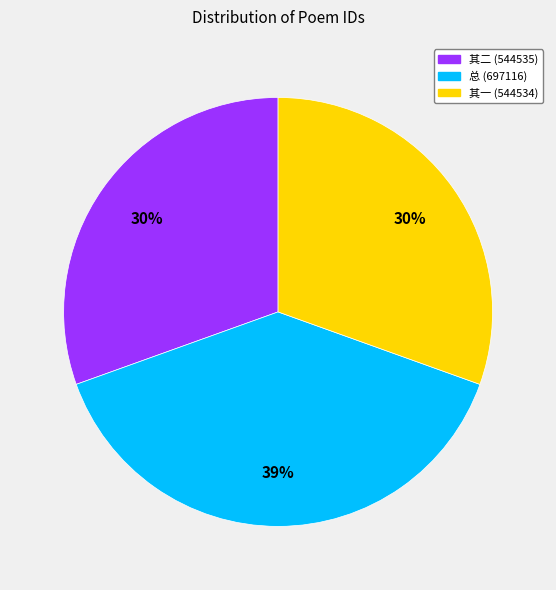

Is there a majority slice in this chart?

No